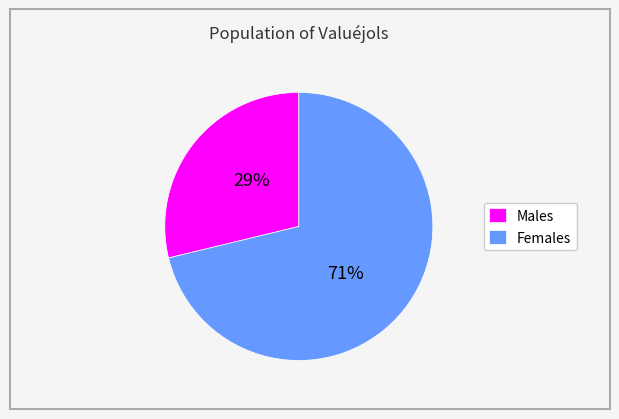

Which has a higher value, Females or Males?

Females